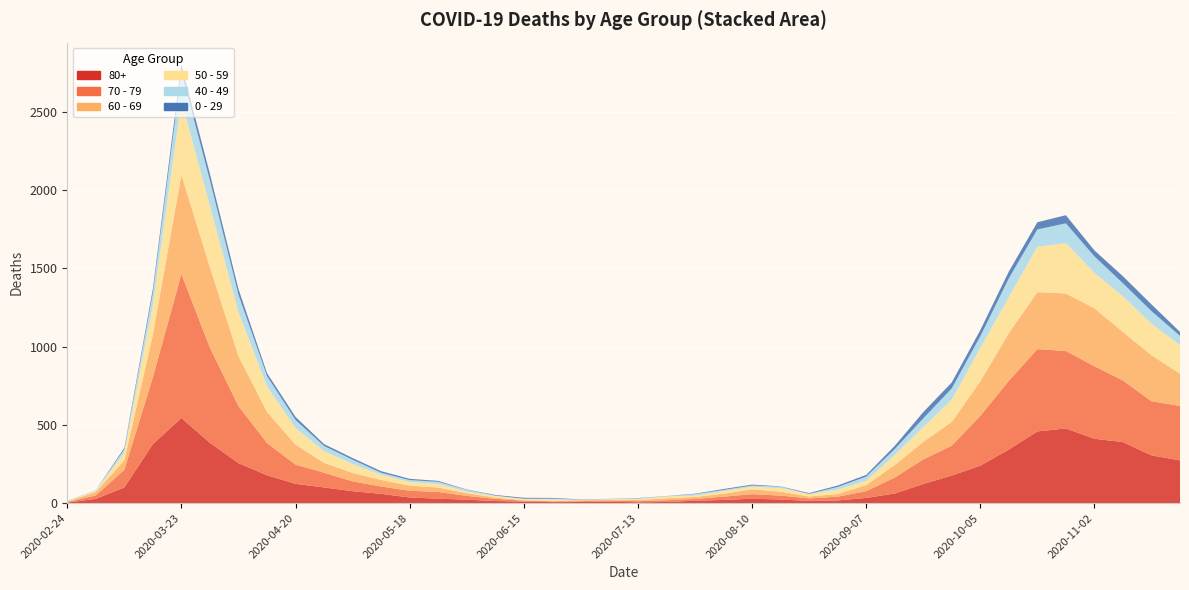

Reading left to right, transcribe all the data shown in this chart.

80+: 2020-02-24=3	2020-03-02=27	2020-03-09=100	2020-03-16=377	2020-03-23=544	2020-03-30=385	2020-04-06=255	2020-04-13=178	2020-04-20=123	2020-04-27=100	2020-05-04=76	2020-05-11=59	2020-05-18=36	2020-05-25=28	2020-06-01=22	2020-06-08=13	2020-06-15=9	2020-06-22=6	2020-06-29=7	2020-07-06=9	2020-07-13=5	2020-07-20=7	2020-07-27=15	2020-08-03=20	2020-08-10=28	2020-08-17=23	2020-08-24=14	2020-08-31=17	2020-09-07=33	2020-09-14=61	2020-09-21=122	2020-09-28=176	2020-10-05=239	2020-10-12=342	2020-10-19=458	2020-10-26=477	2020-11-02=411	2020-11-09=390	2020-11-16=305	2020-11-23=273
70 - 79: 2020-02-24=4	2020-03-02=22	2020-03-09=113	2020-03-16=427	2020-03-23=920	2020-03-30=608	2020-04-06=365	2020-04-13=206	2020-04-20=123	2020-04-27=94	2020-05-04=63	2020-05-11=47	2020-05-18=43	2020-05-25=43	2020-06-01=24	2020-06-08=14	2020-06-15=6	2020-06-22=5	2020-06-29=5	2020-07-06=8	2020-07-13=7	2020-07-20=11	2020-07-27=11	2020-08-03=21	2020-08-10=29	2020-08-17=25	2020-08-24=16	2020-08-31=24	2020-09-07=43	2020-09-14=102	2020-09-21=157	2020-09-28=191	2020-10-05=318	2020-10-12=439	2020-10-19=526	2020-10-26=495	2020-11-02=464	2020-11-09=394	2020-11-16=346	2020-11-23=348
60 - 69: 2020-02-24=2	2020-03-02=22	2020-03-09=61	2020-03-16=272	2020-03-23=634	2020-03-30=514	2020-04-06=320	2020-04-13=199	2020-04-20=128	2020-04-27=63	2020-05-04=54	2020-05-11=42	2020-05-18=33	2020-05-25=28	2020-06-01=18	2020-06-08=8	2020-06-15=3	2020-06-22=3	2020-06-29=6	2020-07-06=3	2020-07-13=8	2020-07-20=12	2020-07-27=13	2020-08-03=19	2020-08-10=31	2020-08-17=25	2020-08-24=12	2020-08-31=17	2020-09-07=39	2020-09-14=80	2020-09-21=112	2020-09-28=152	2020-10-05=221	2020-10-12=305	2020-10-19=364	2020-10-26=368	2020-11-02=370	2020-11-09=310	2020-11-16=294	2020-11-23=206
50 - 59: 2020-02-24=3	2020-03-02=7	2020-03-09=48	2020-03-16=190	2020-03-23=475	2020-03-30=392	2020-04-06=281	2020-04-13=163	2020-04-20=106	2020-04-27=75	2020-05-04=57	2020-05-11=33	2020-05-18=23	2020-05-25=23	2020-06-01=9	2020-06-08=10	2020-06-15=8	2020-06-22=9	2020-06-29=3	2020-07-06=5	2020-07-13=6	2020-07-20=12	2020-07-27=8	2020-08-03=16	2020-08-10=16	2020-08-17=22	2020-08-24=15	2020-08-31=28	2020-09-07=28	2020-09-14=64	2020-09-21=95	2020-09-28=142	2020-10-05=212	2020-10-12=230	2020-10-19=290	2020-10-26=322	2020-11-02=227	2020-11-09=228	2020-11-16=202	2020-11-23=182
40 - 49: 2020-02-24=0	2020-03-02=5	2020-03-09=21	2020-03-16=79	2020-03-23=183	2020-03-30=163	2020-04-06=111	2020-04-13=66	2020-04-20=51	2020-04-27=33	2020-05-04=27	2020-05-11=13	2020-05-18=12	2020-05-25=14	2020-06-01=12	2020-06-08=3	2020-06-15=2	2020-06-22=5	2020-06-29=1	2020-07-06=1	2020-07-13=4	2020-07-20=2	2020-07-27=10	2020-08-03=8	2020-08-10=8	2020-08-17=10	2020-08-24=2	2020-08-31=17	2020-09-07=26	2020-09-14=38	2020-09-21=55	2020-09-28=72	2020-10-05=76	2020-10-12=120	2020-10-19=111	2020-10-26=126	2020-11-02=105	2020-11-09=83	2020-11-16=80	2020-11-23=60
0 - 29: 2020-02-24=1	2020-03-02=0	2020-03-09=10	2020-03-16=25	2020-03-23=47	2020-03-30=42	2020-04-06=36	2020-04-13=19	2020-04-20=20	2020-04-27=12	2020-05-04=11	2020-05-11=10	2020-05-18=8	2020-05-25=6	2020-06-01=2	2020-06-08=4	2020-06-15=6	2020-06-22=5	2020-06-29=2	2020-07-06=1	2020-07-13=2	2020-07-20=1	2020-07-27=3	2020-08-03=6	2020-08-10=6	2020-08-17=2	2020-08-24=5	2020-08-31=9	2020-09-07=11	2020-09-14=20	2020-09-21=40	2020-09-28=38	2020-10-05=39	2020-10-12=44	2020-10-19=46	2020-10-26=52	2020-11-02=38	2020-11-09=45	2020-11-16=43	2020-11-23=25